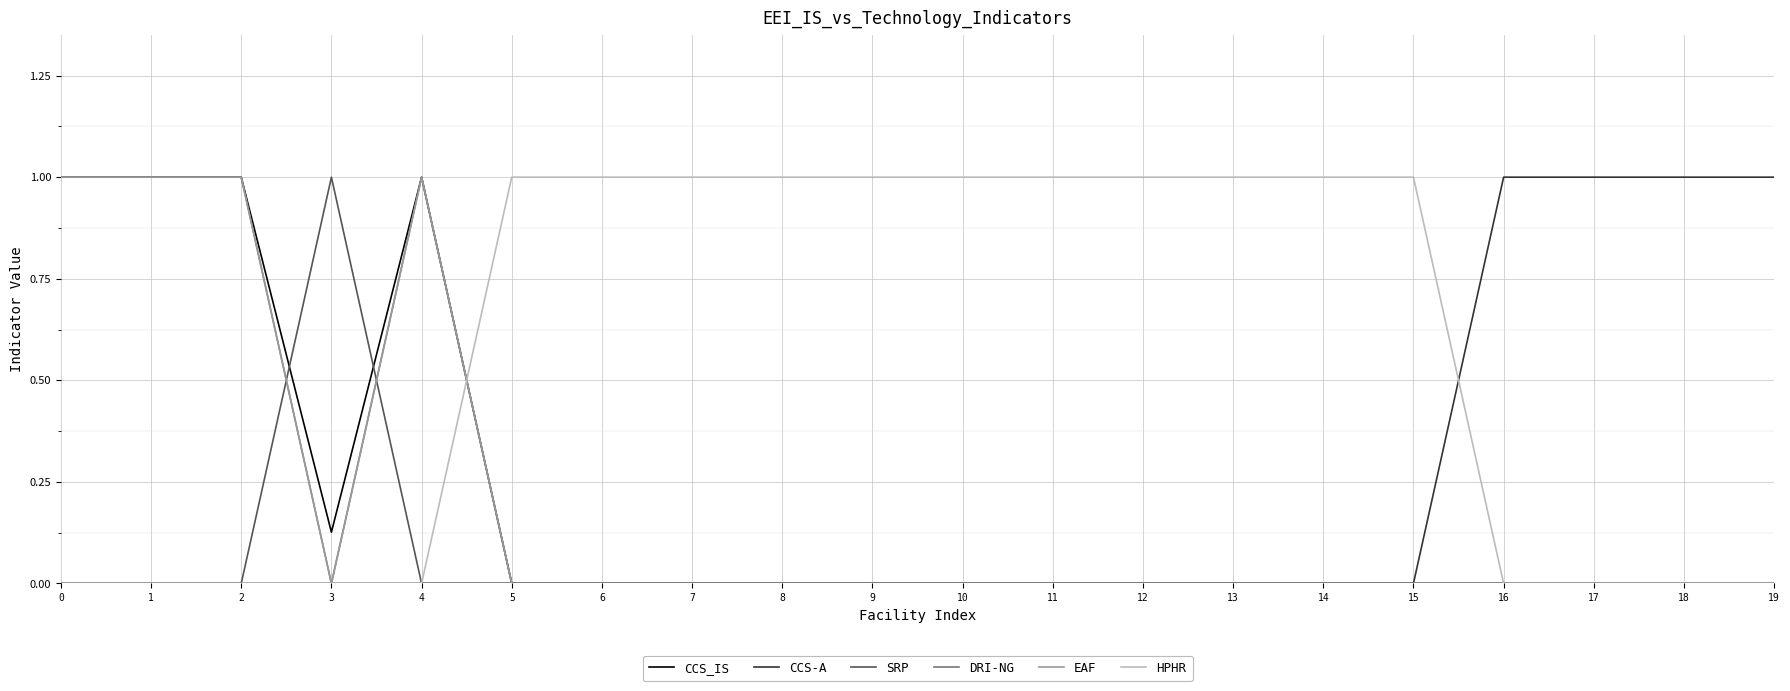

At 3, list the series in order from smallest to largest.

CCS-A, DRI-NG, EAF, HPHR, CCS_IS, SRP